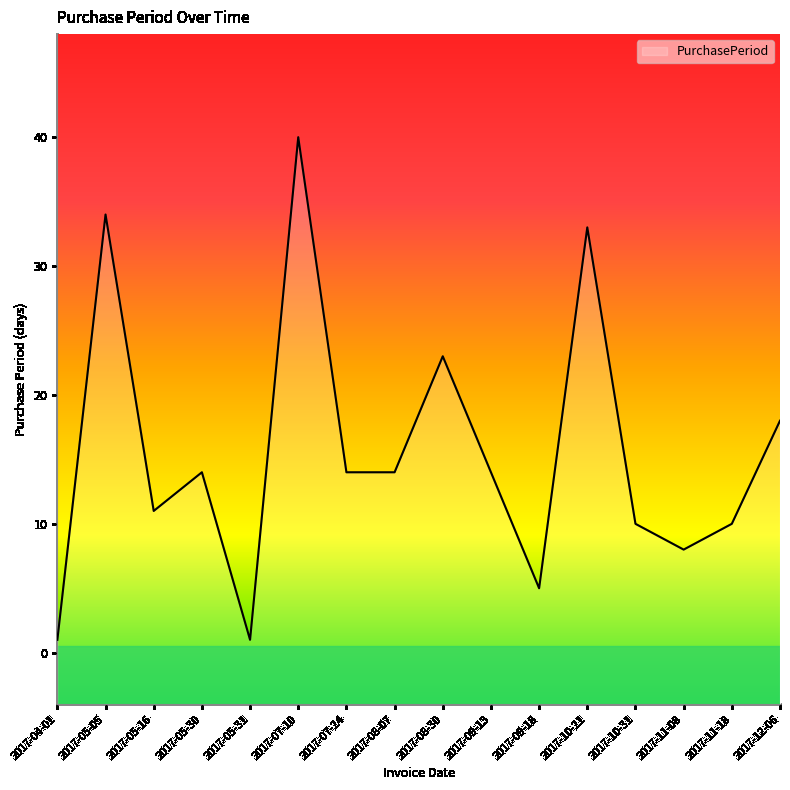

Approximately how many times larger is the value at 2017-05-30 compared to 2017-09-13?

1.0